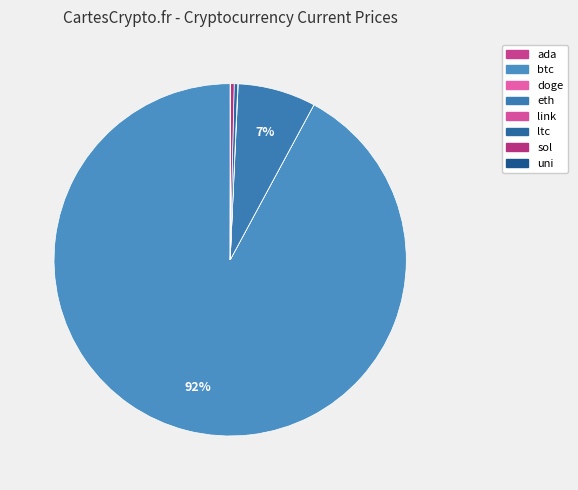

Which slice is the largest?

btc